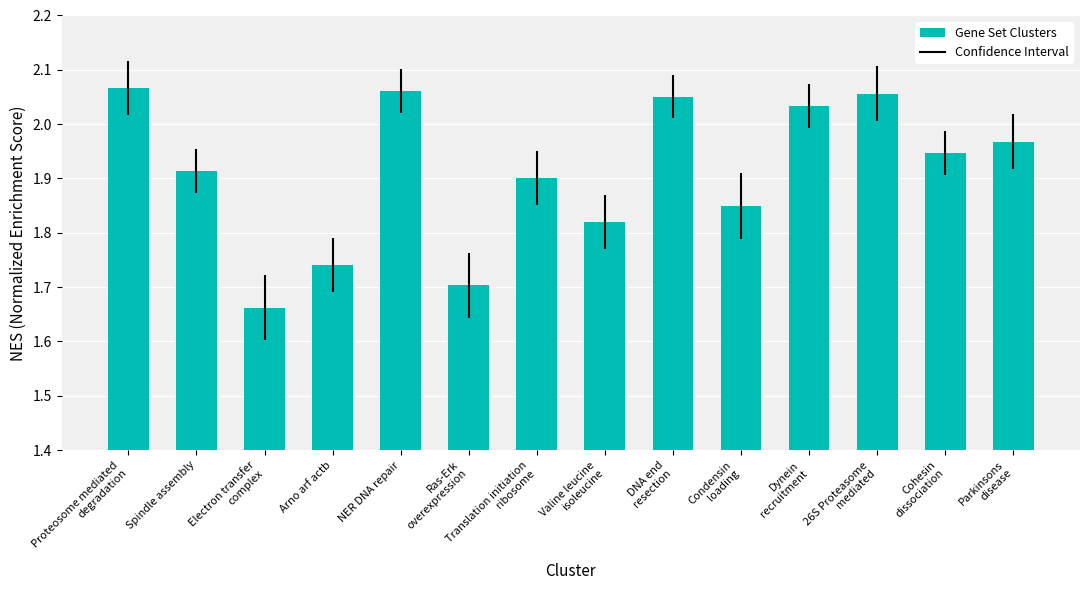

The value at Arno arf actb is 1.7. True or false?

True